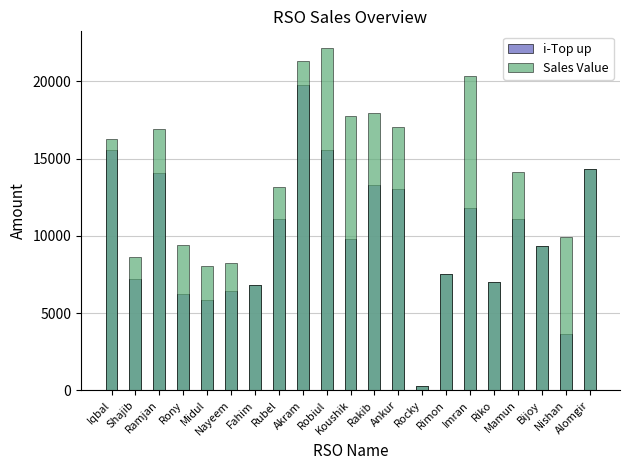

The value of Sales Value at Rony is 14145. True or false?

False